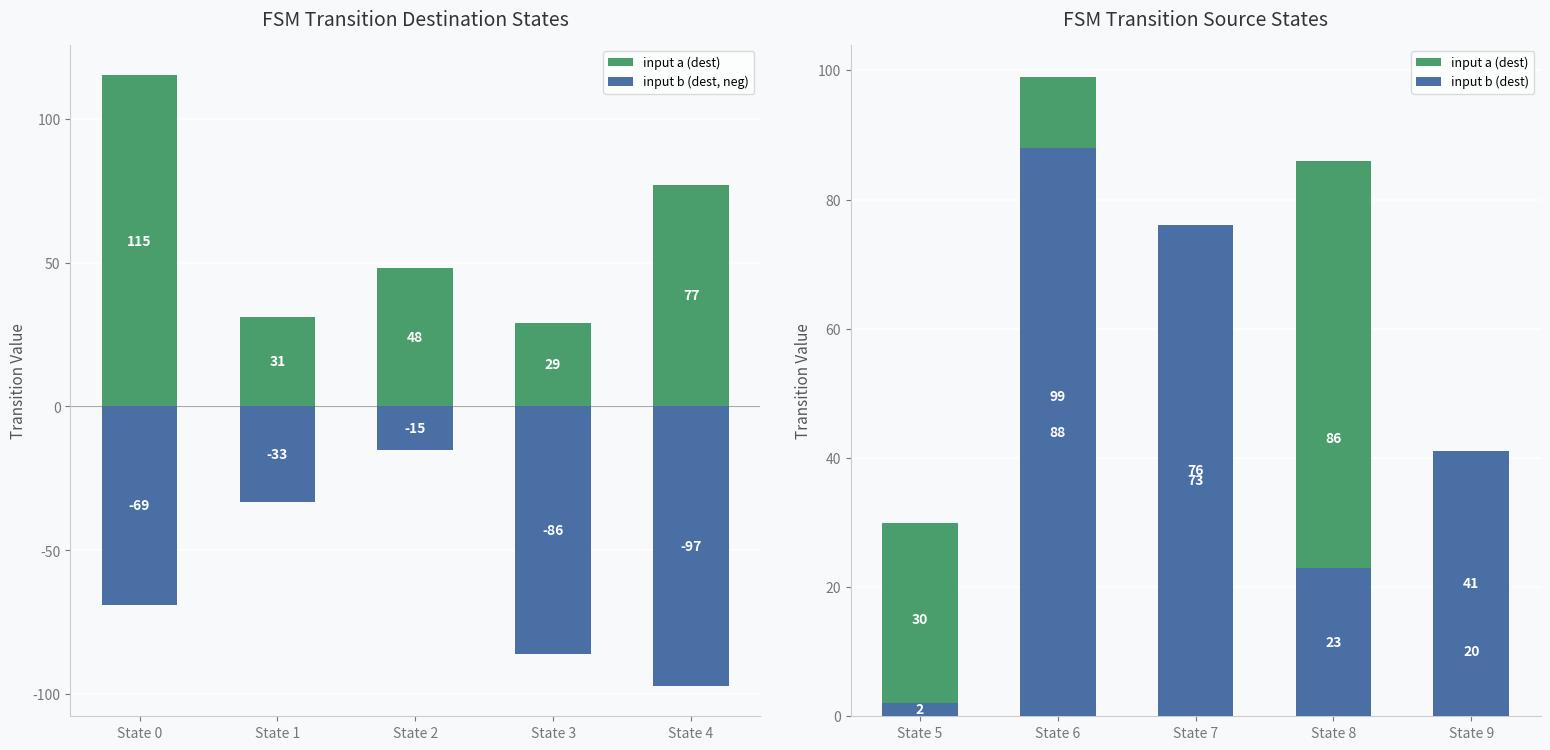

What is the highest value of the input b (dest, neg) series?

-15